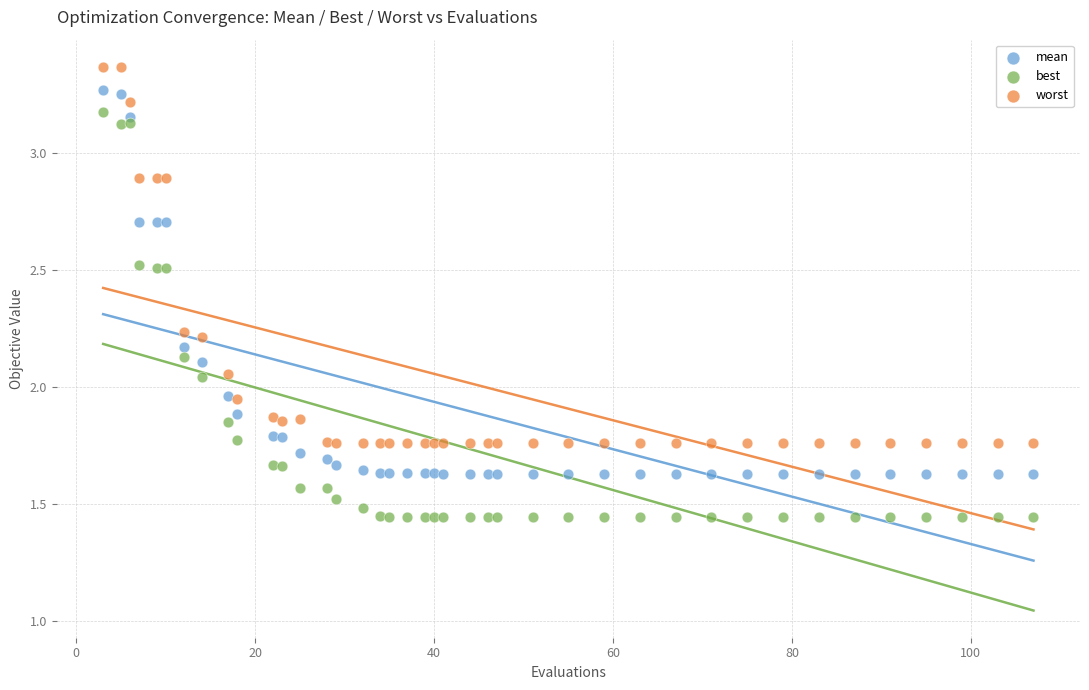

Which series reaches the minimum Y coordinate?

best